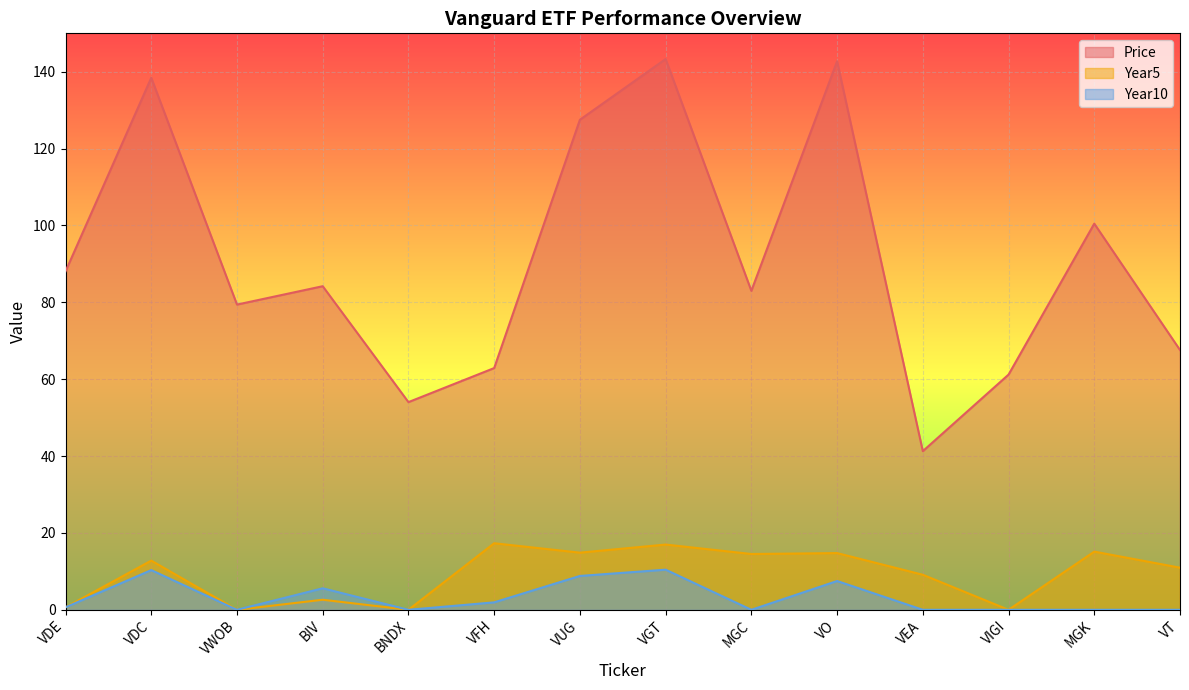

Between VDE and MGK, which series saw the biggest shift?

Year5